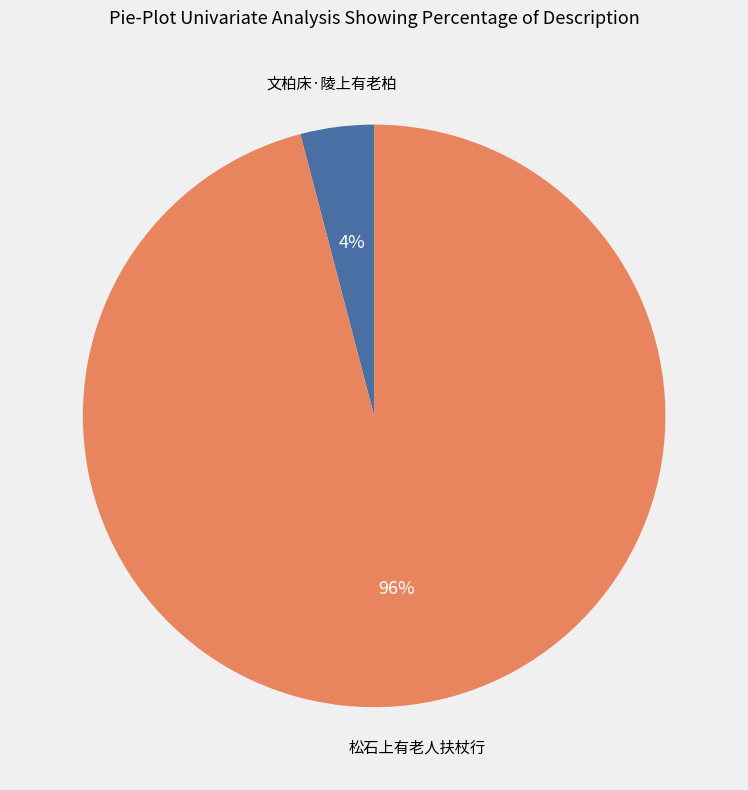

To the nearest percent, what is the difference between the largest and smallest slice percentages?

92%